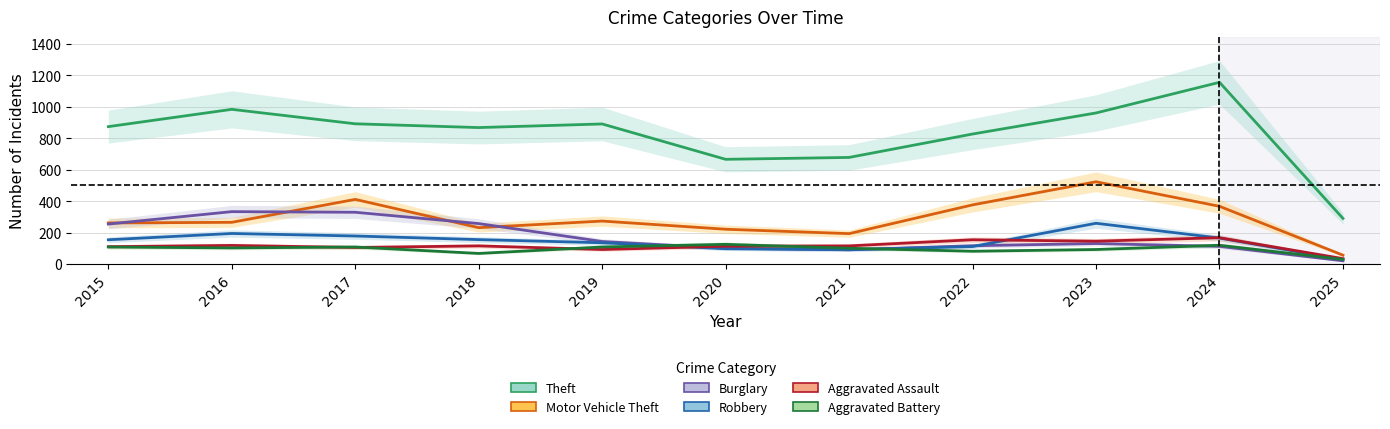

At how many categories does at least one series exceed 696?

8